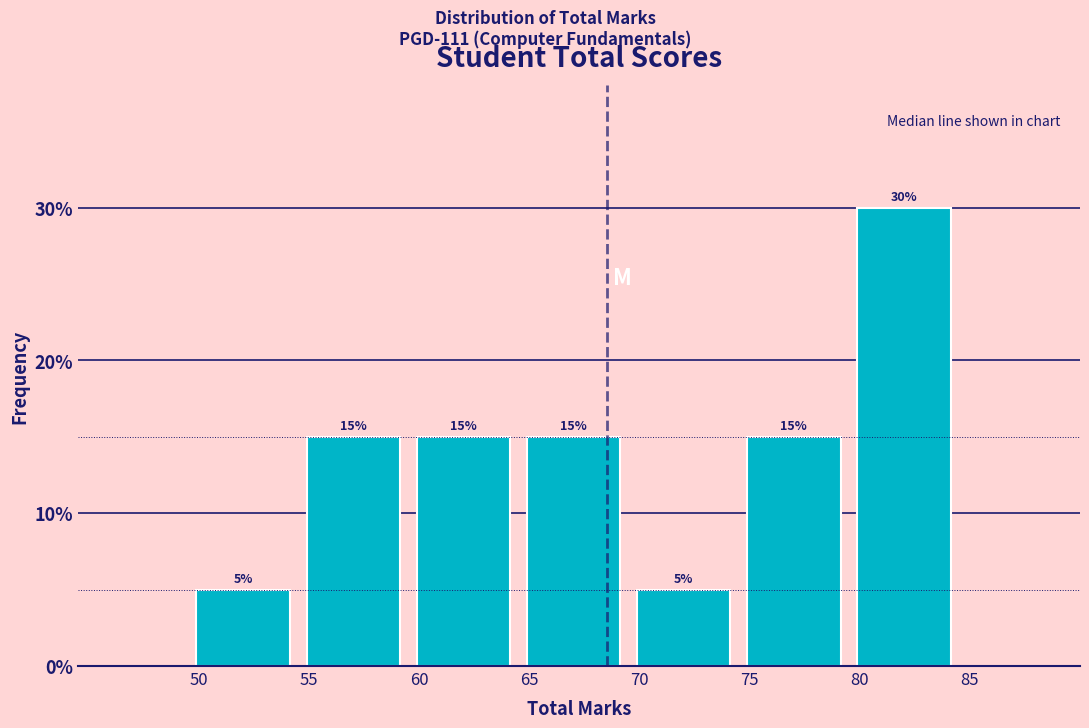

Reading left to right, what are all the values shown in this chart?

50=5	55=15	60=15	65=15	70=5	75=15	80=30	85=0